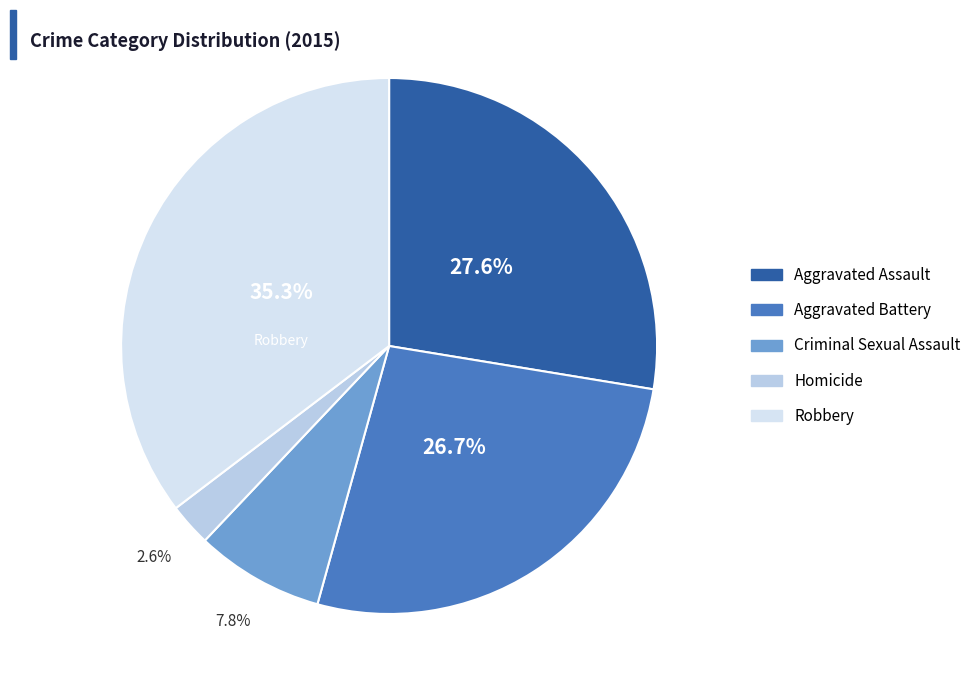

To the nearest percent, what percentage of the pie is Aggravated Battery?

27%